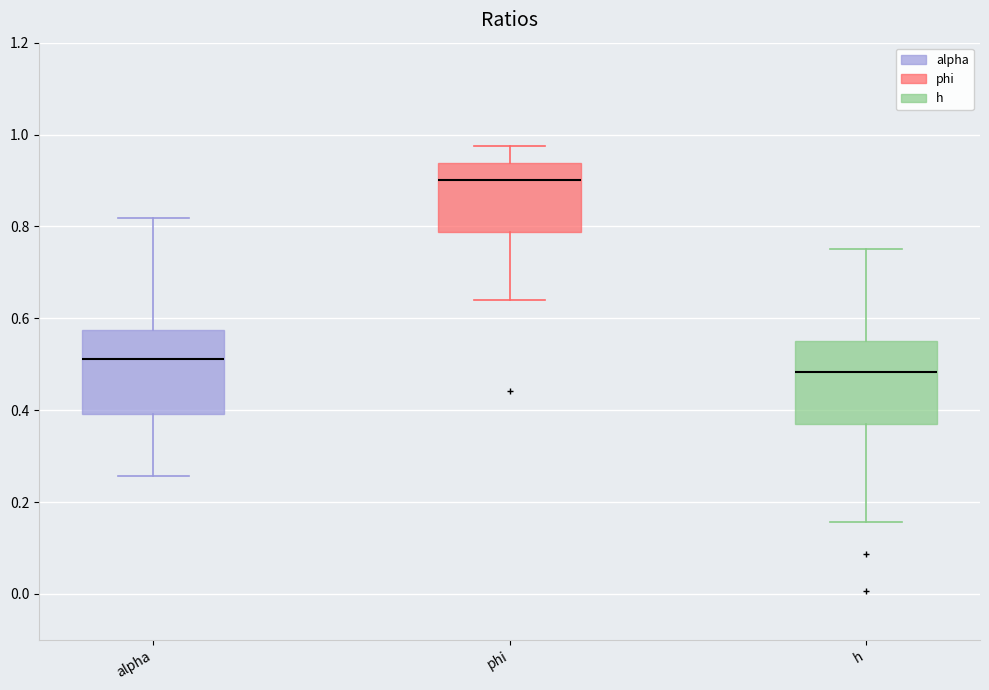

Which box has the lowest median line?

h